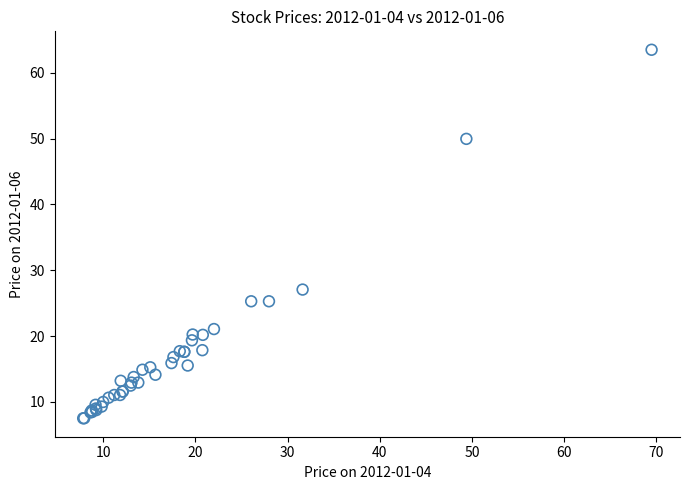

What Y value in the scatter plot is closest to 35?

27.1